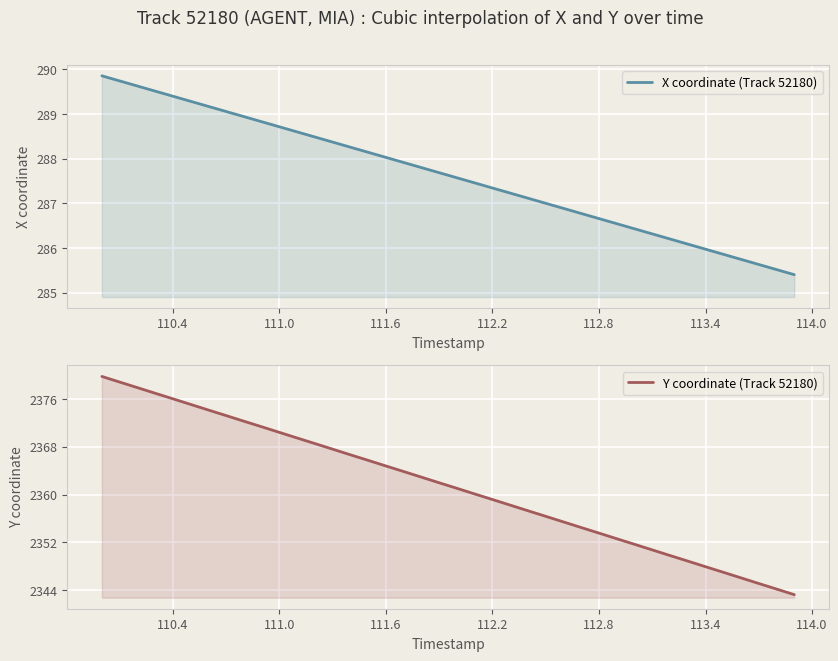

What is the difference between the maximum and minimum values in the Y coordinate (Track 52180) series?

36.5